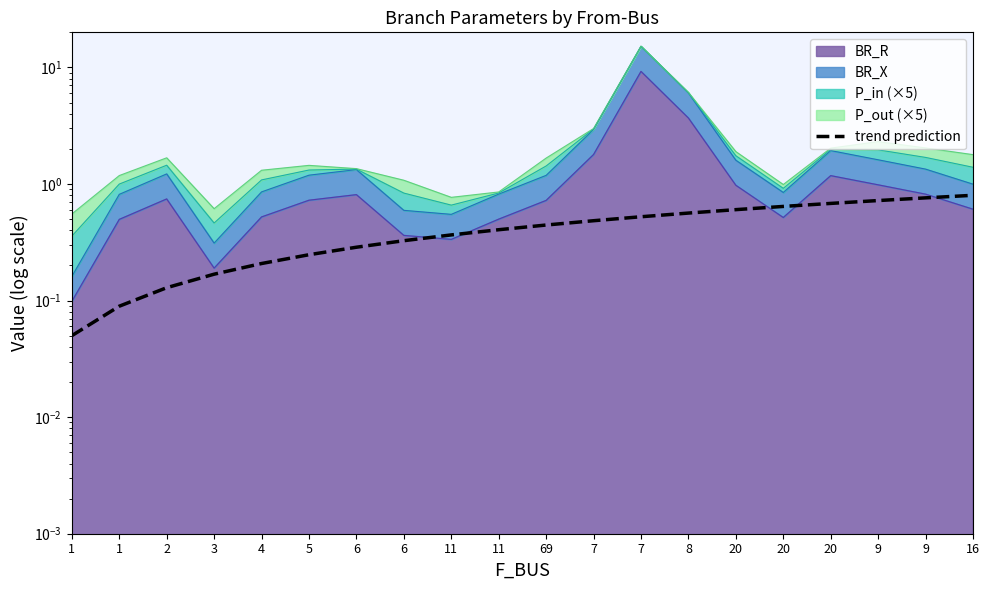

The chart shows a value of 0.7 at 9. True or false?

True